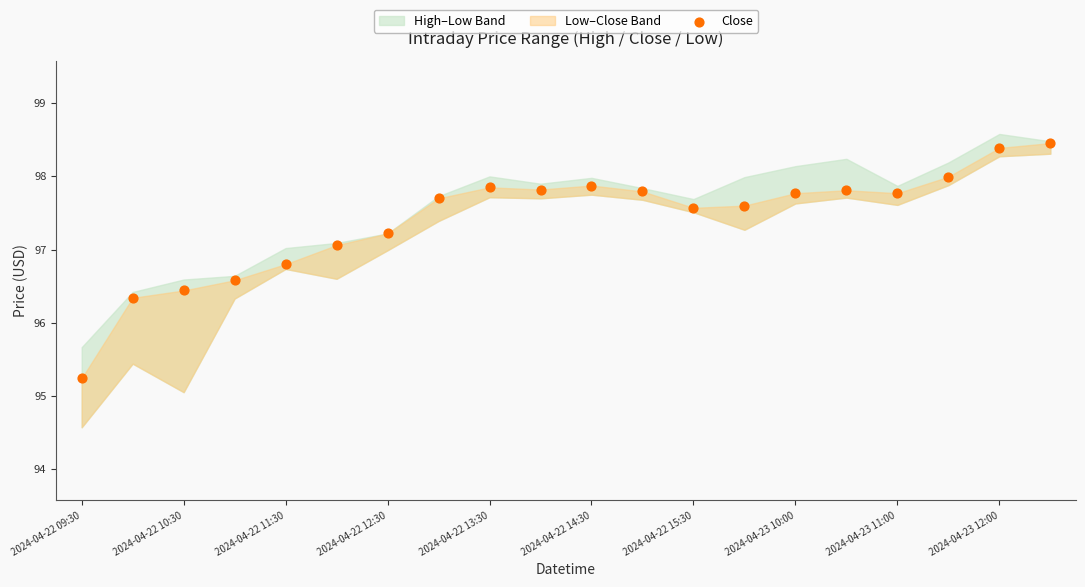

What Y value in the scatter plot is closest to 96?

96.3